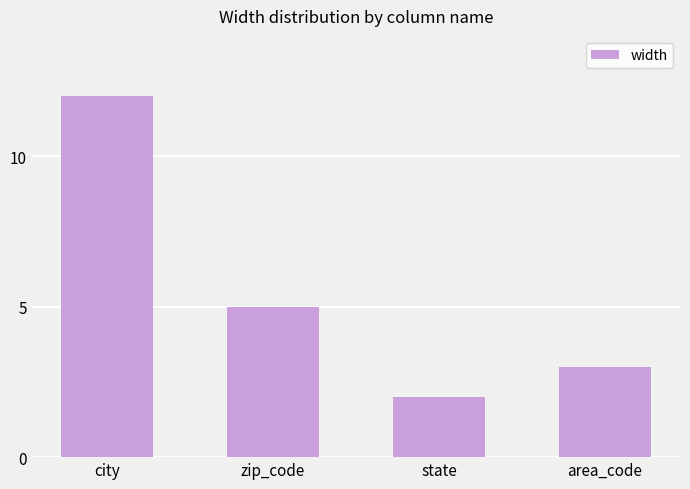

List the labels in order of value, largest first.

city, zip_code, area_code, state